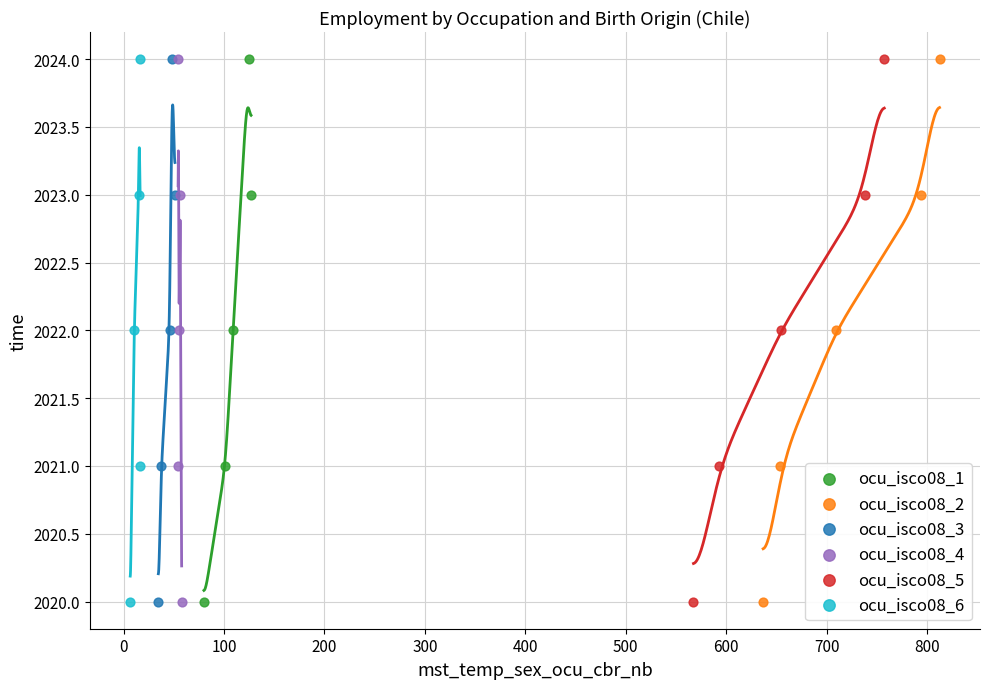

What are all the series names shown in the legend?

ocu_isco08_1, ocu_isco08_2, ocu_isco08_3, ocu_isco08_4, ocu_isco08_5, ocu_isco08_6